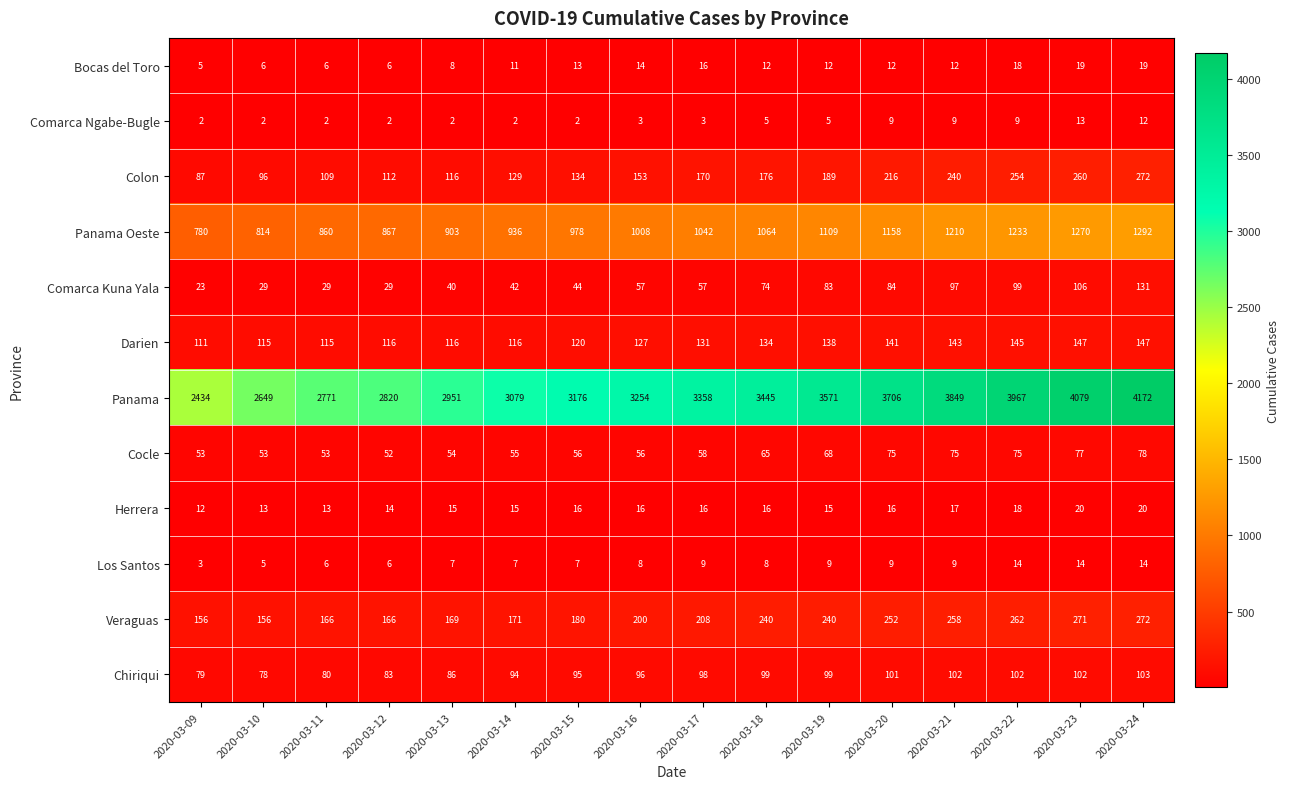

What is the average value of the Colon series?

170